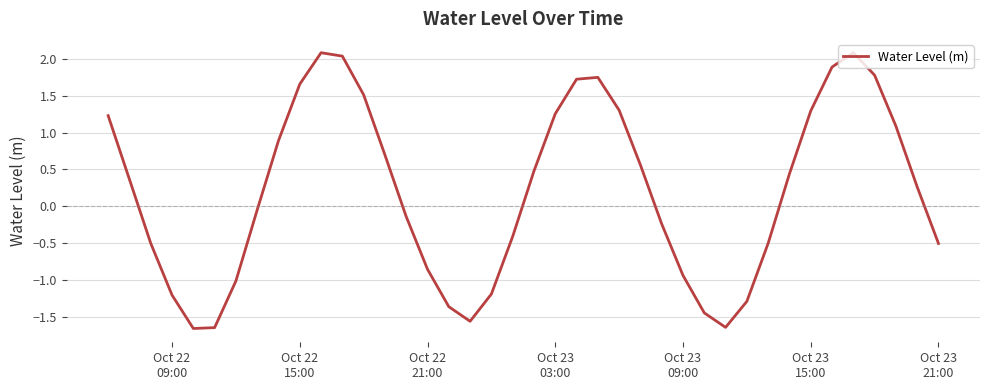

What is the difference between the second highest and minimum values?

3.7